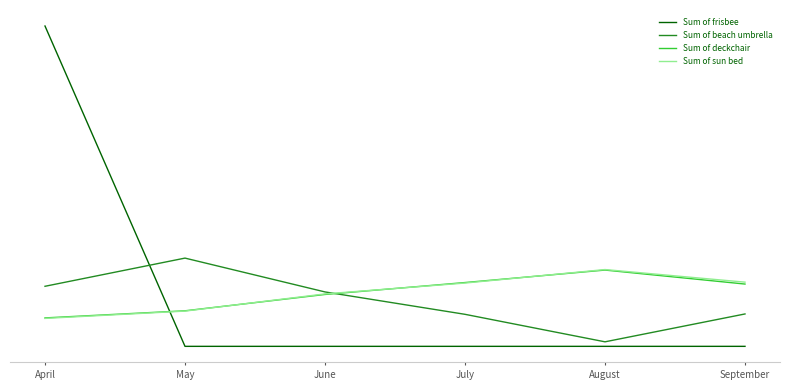

Rank the series by their maximum value, from highest to lowest.

Sum of frisbee, Sum of beach umbrella, Sum of sun bed, Sum of deckchair